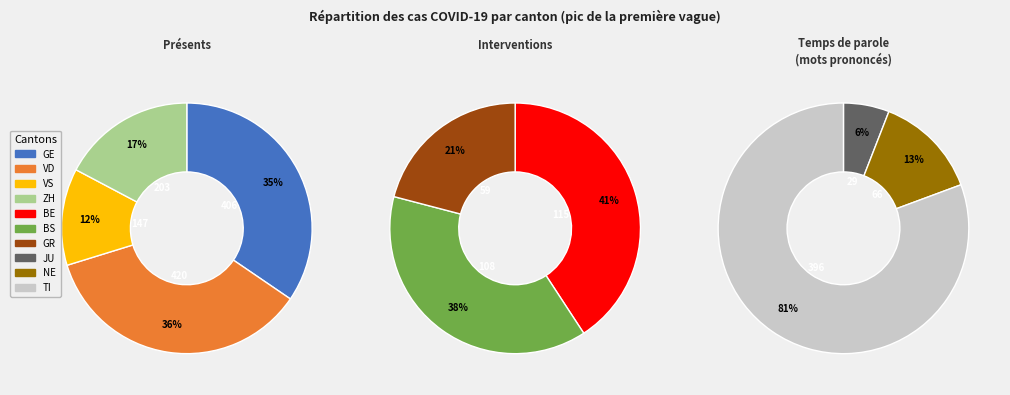

Approximately how many times larger is the value at NE compared to ZH?

0.3